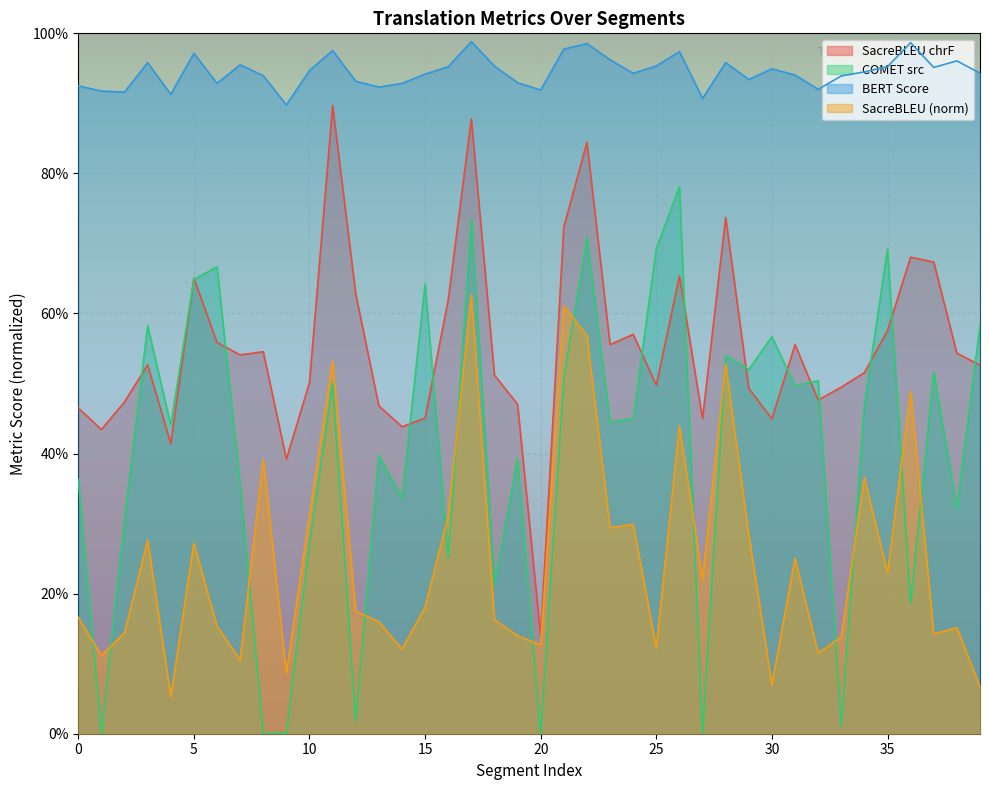

At which category does the chart reach its peak across all series?

17